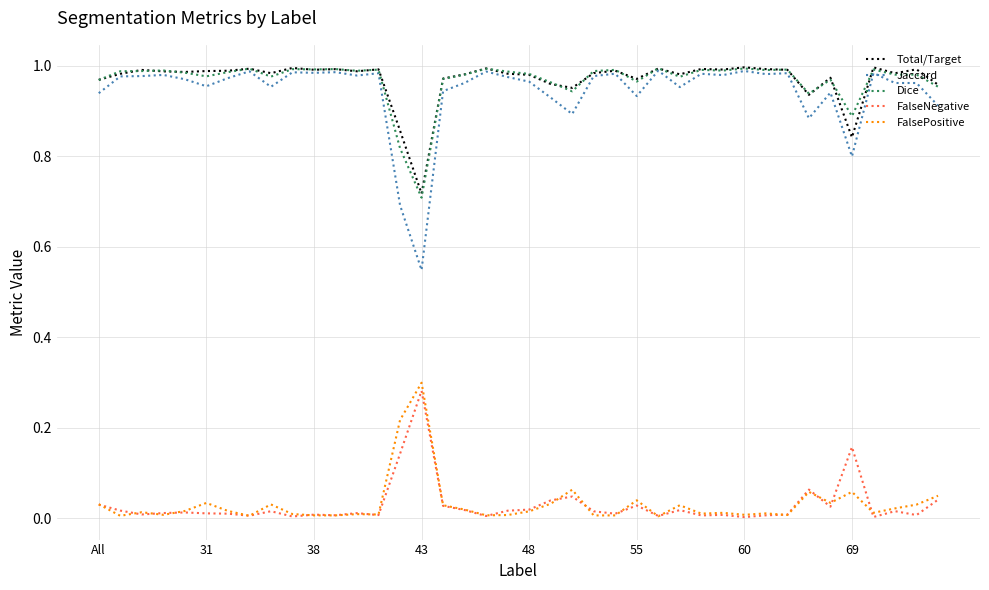

True or false: Total/Target and FalseNegative cross at least once.

False